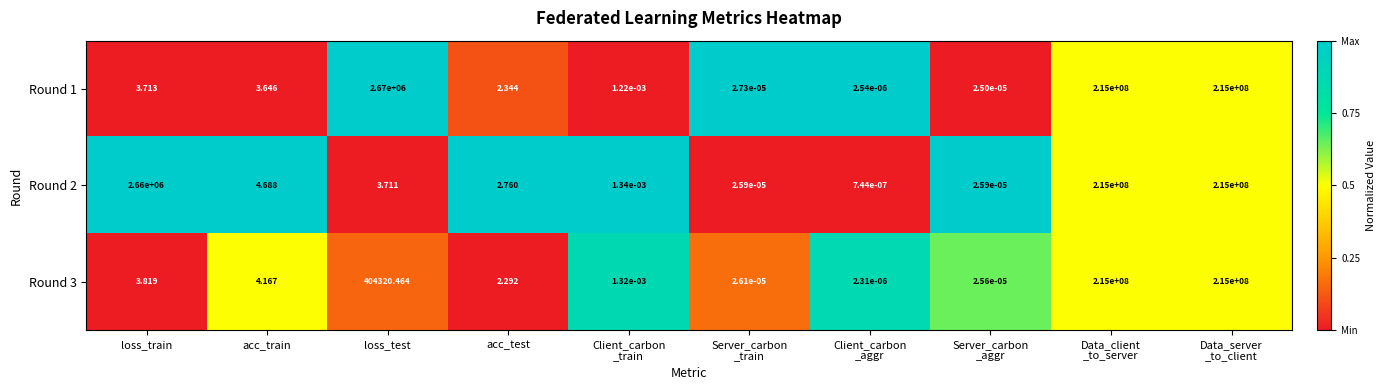

At which label is Round 3 closest to 107500000?

loss_test